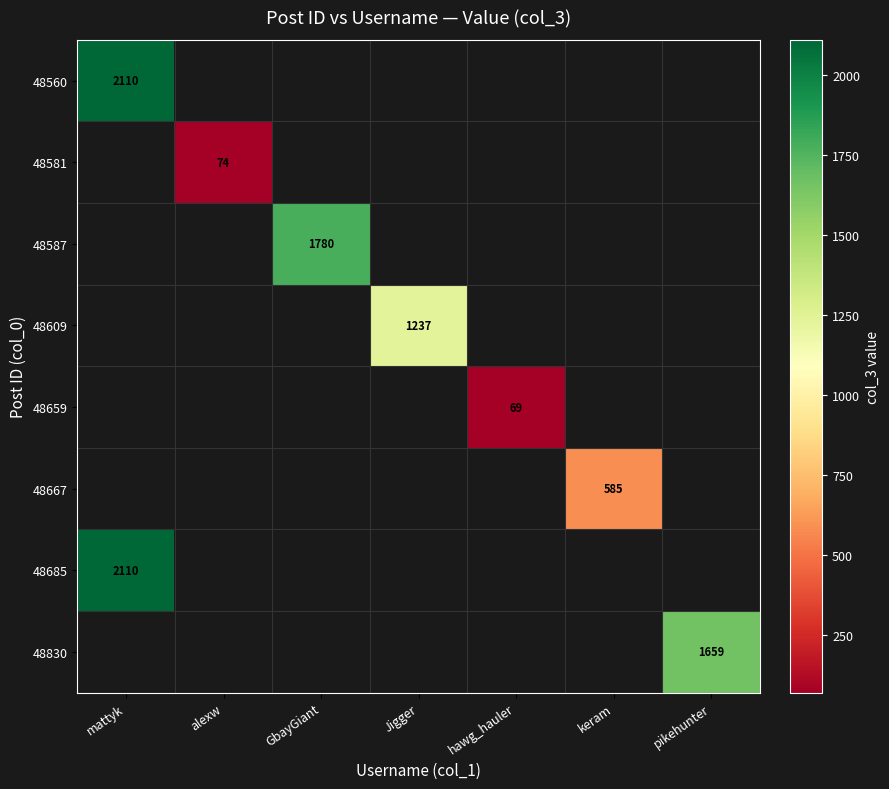

True or false: 48685 has a value of 3008 at mattyk.

False